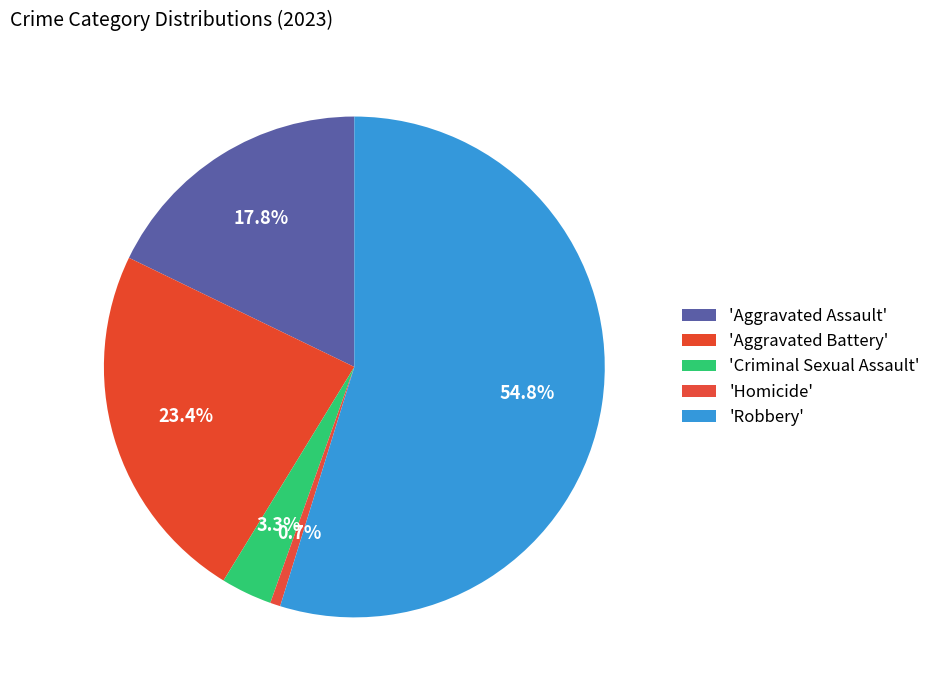

Count the number of slices in the pie.

5